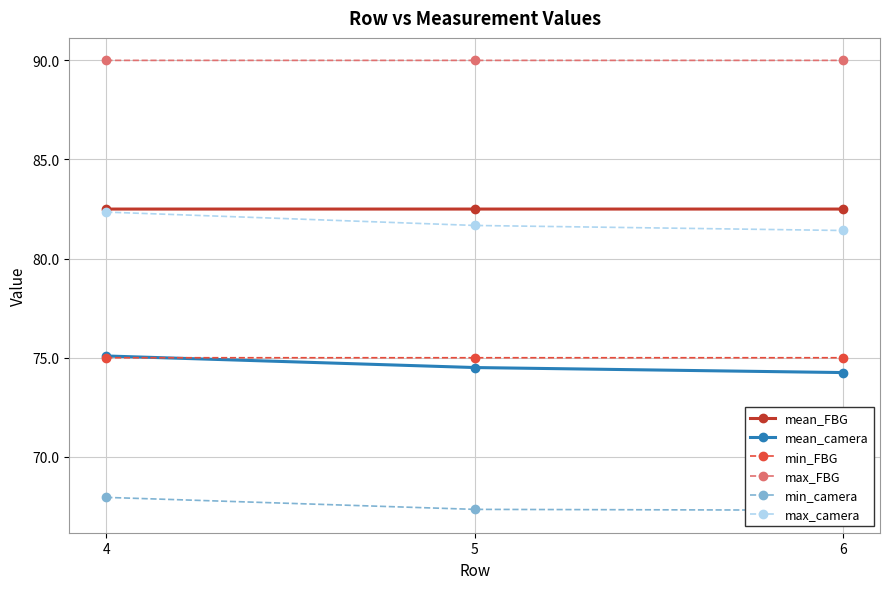

True or false: max_camera has a value of 81.7 at 5.

True